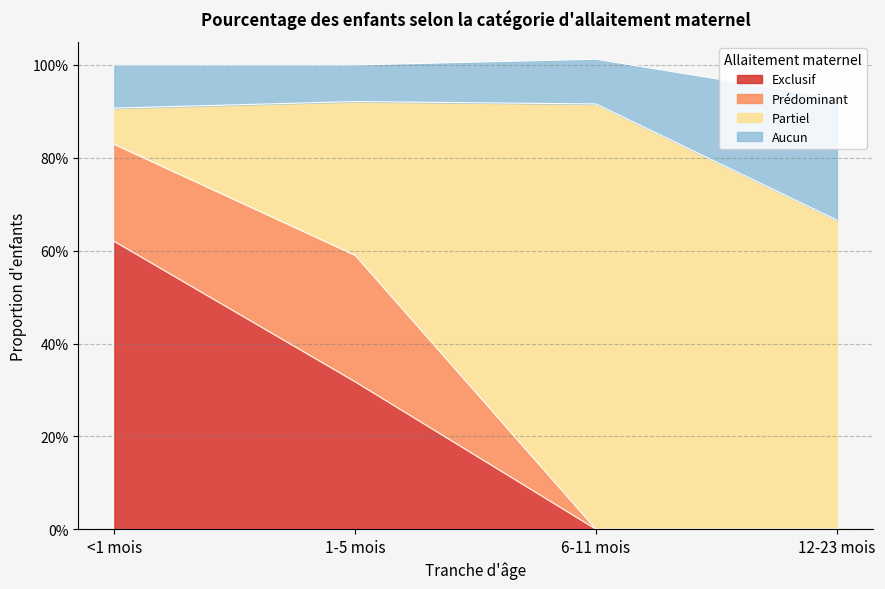

Does the chart have visible grid lines?

Yes